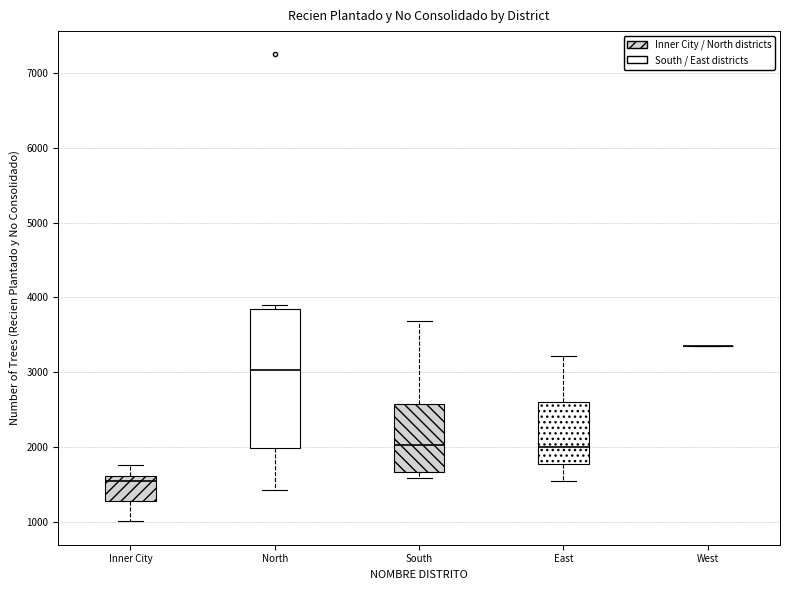

Reading left to right, transcribe this box plot: for each box, give where its median line is, the range the box spans, and where its two whiskers end, as read against the y-axis. The values are not printed on the chart, so give them approximately, as read against the axis.

Inner City: median 1500, box 1300 to 1600, whiskers 1000 to 1800
North: median 3000, box 2000 to 3800, whiskers 1400 to 3900
South: median 2000, box 1700 to 2600, whiskers 1600 to 3700
East: median 2000, box 1800 to 2600, whiskers 1500 to 3200
West: box collapsed to a line at 3300, whiskers 3300 to 3300